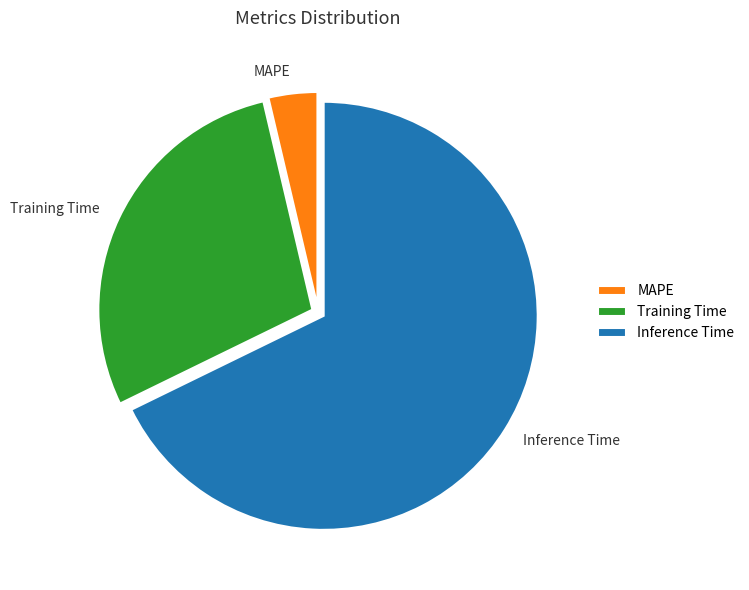

Which category has the biggest portion of the pie?

Inference Time